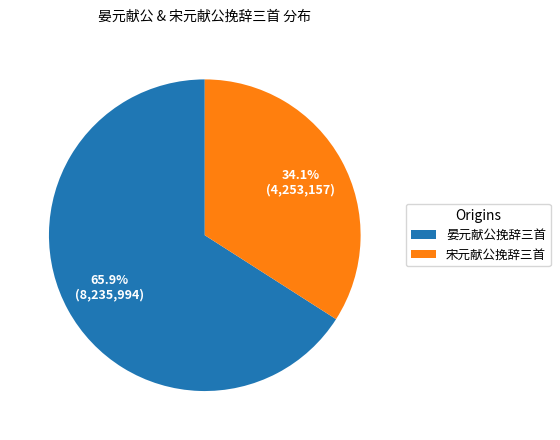

Combined, what portion of the pie is 宋元献公挽辞三首 and 晏元献公挽辞三首?

100.0%